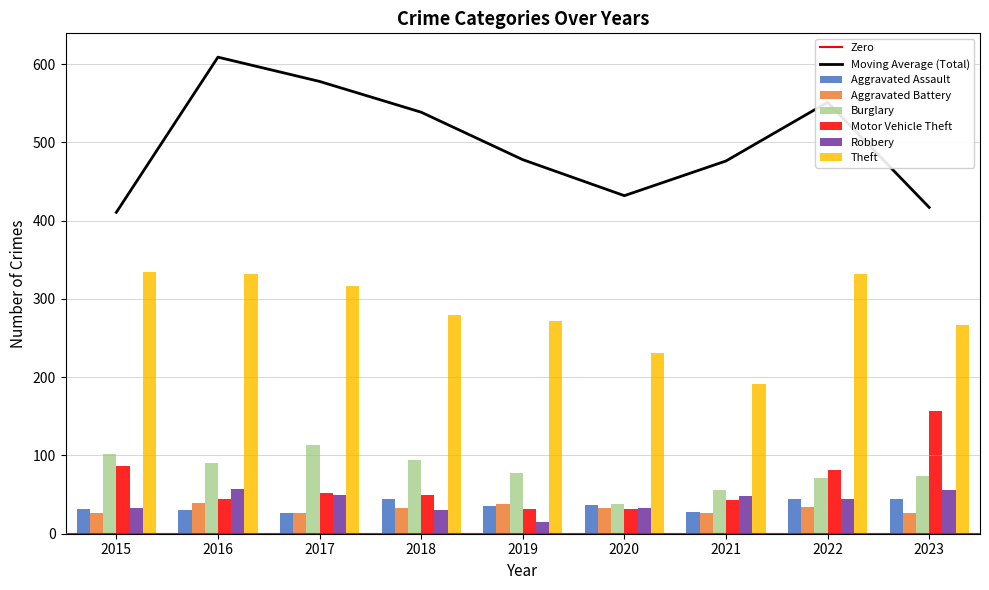

At which category does the chart reach its minimum across all series?

2019